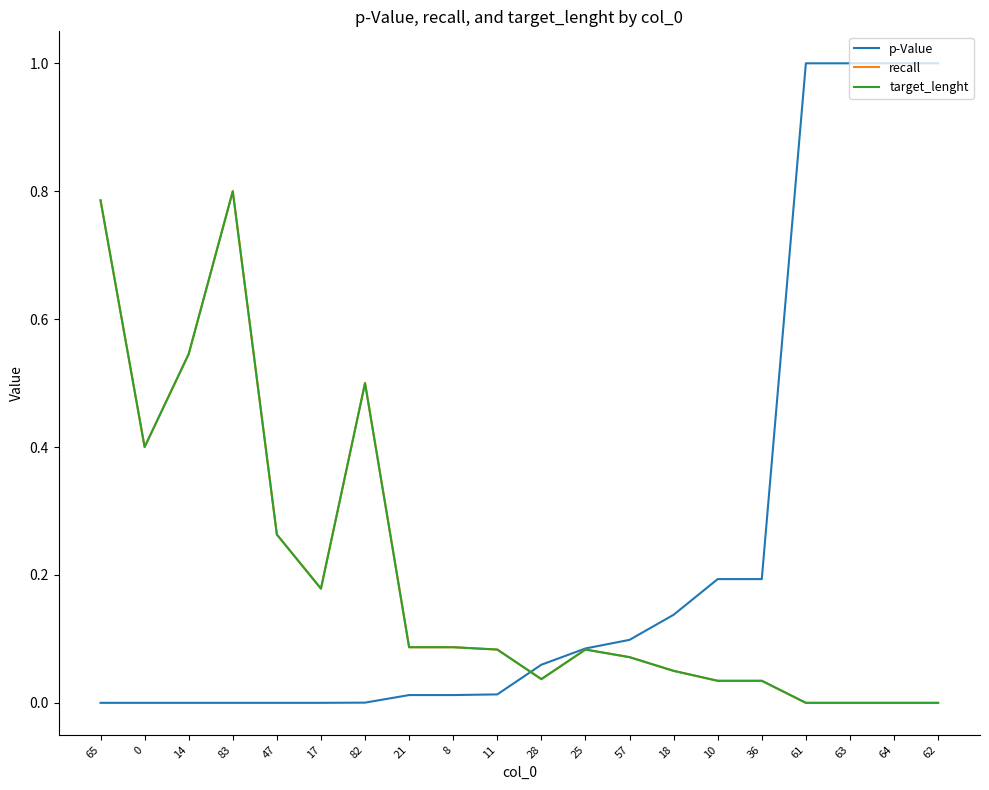

At which label does p-Value reach its peak?

61